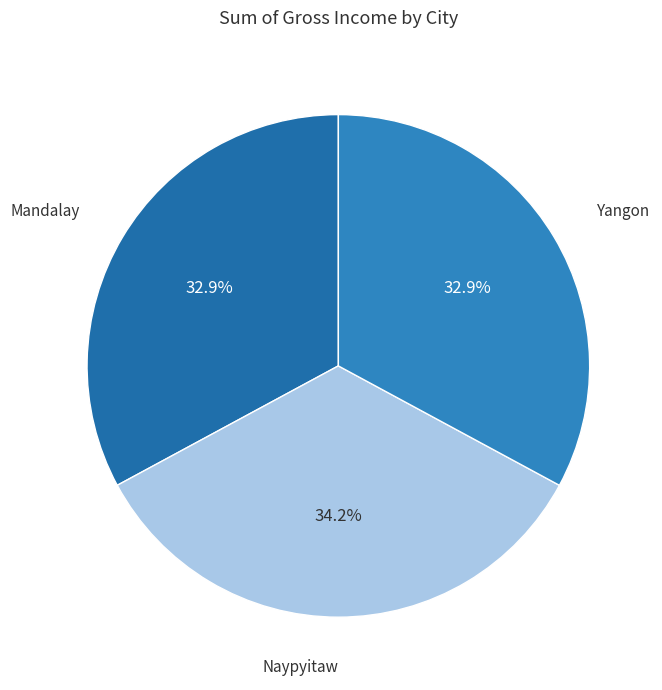

What percentage is the Yangon slice, to the nearest percent?

33%